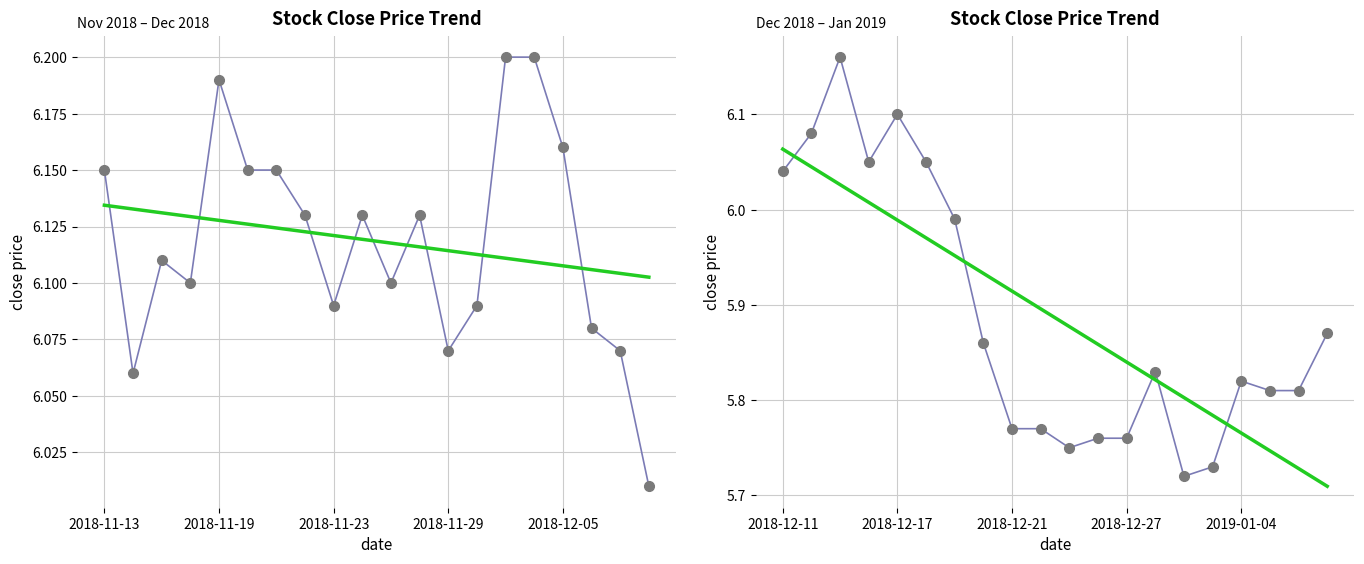

What is the value of the trend point at the 19th from the left?

5.7